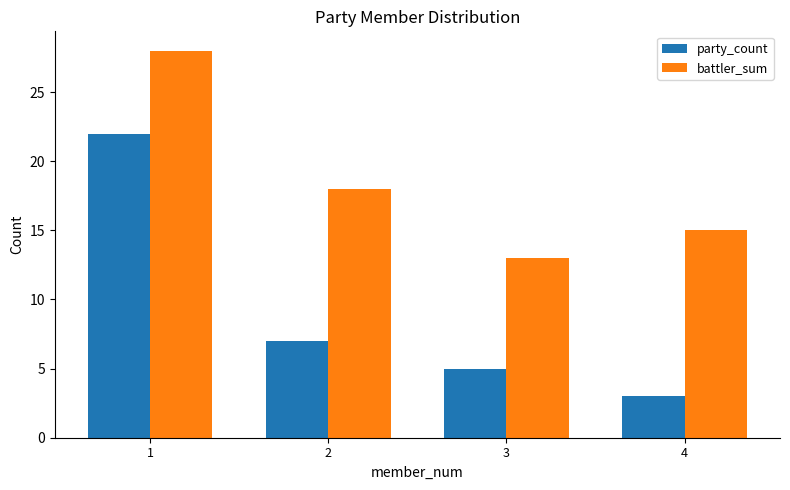

How many bars are there in total?

8